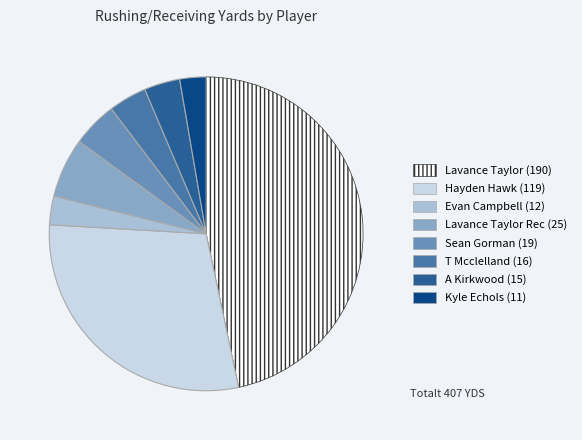

What is the ratio of the value at Lavance Taylor Rec (25) to the value at Sean Gorman (19)?

1.3